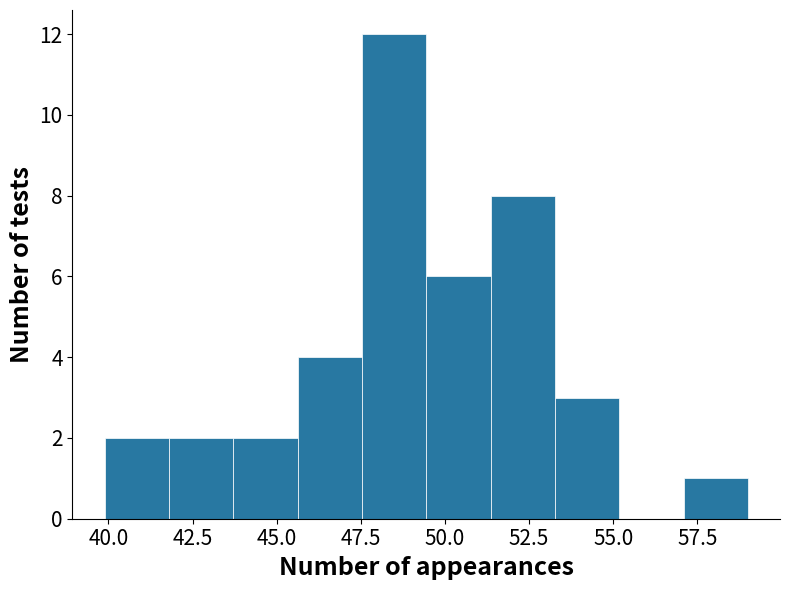

Read against the x-axis, roughly where is the centre of the tallest bar?

48.5